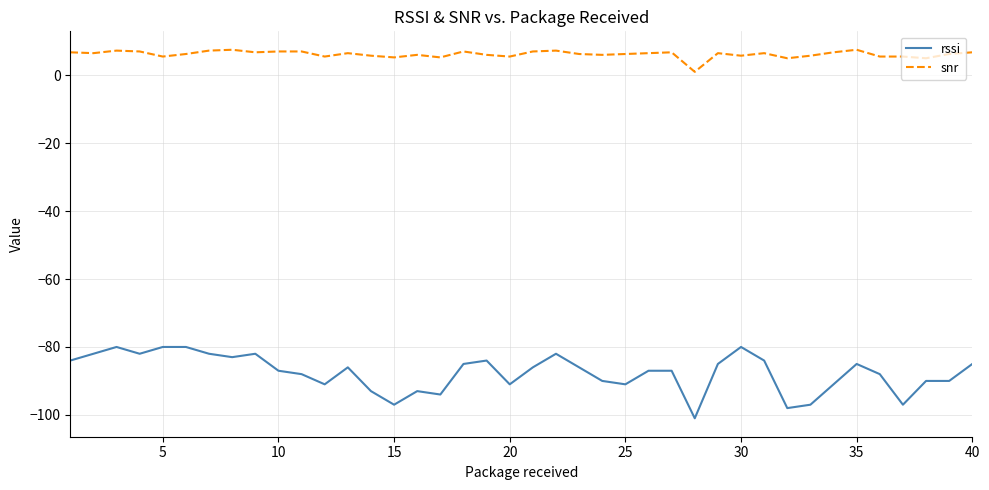

List the series in order of their peak value, highest first.

snr, rssi